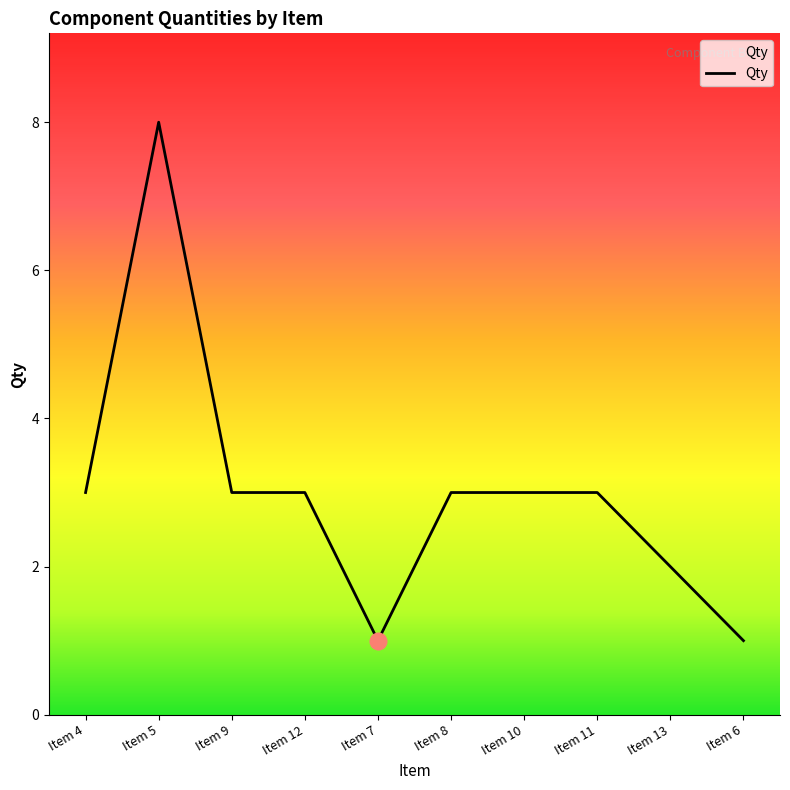

What is the greatest value displayed?

8